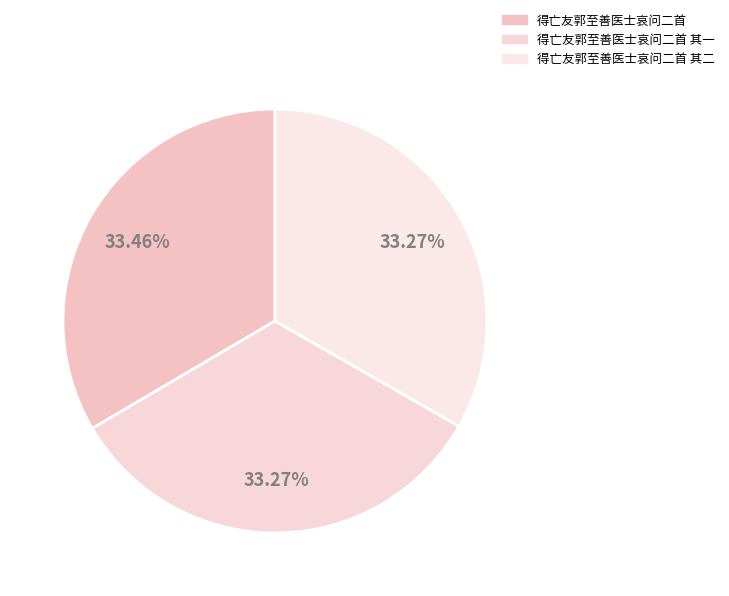

Is it true that 得亡友郭至善医士哀问二首 其一 is 33% of the pie?

True